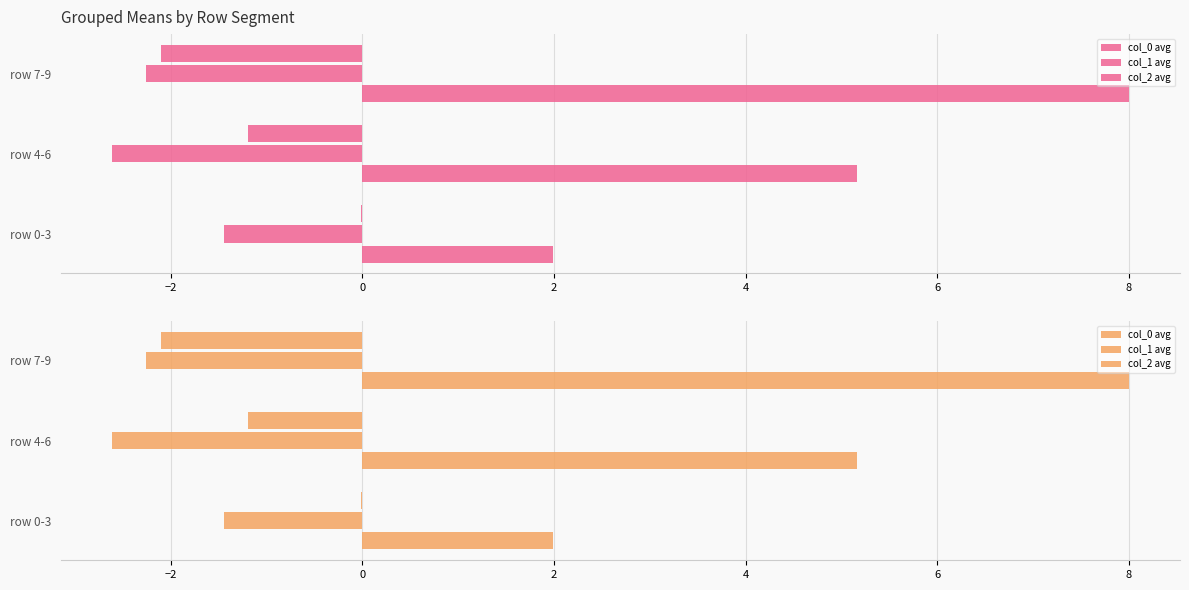

Reading right to left, transcribe all the data shown in this chart.

col_0 avg: 8.0	5.2	2.0
col_1 avg: -2.3	-2.6	-1.4
col_2 avg: -2.1	-1.2	-0.0